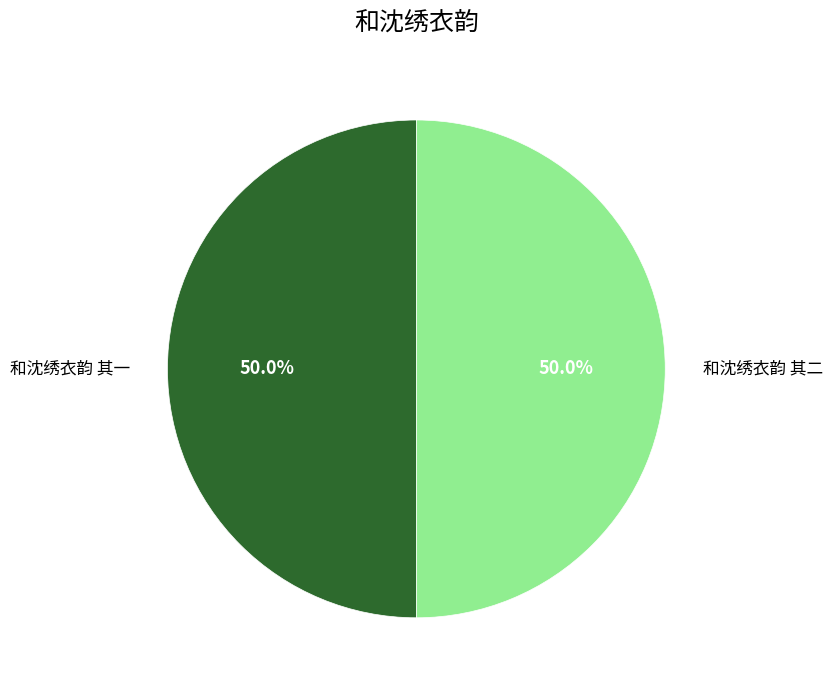

How much of the chart is everything except 和沈绣衣韵 其一?

50.0%